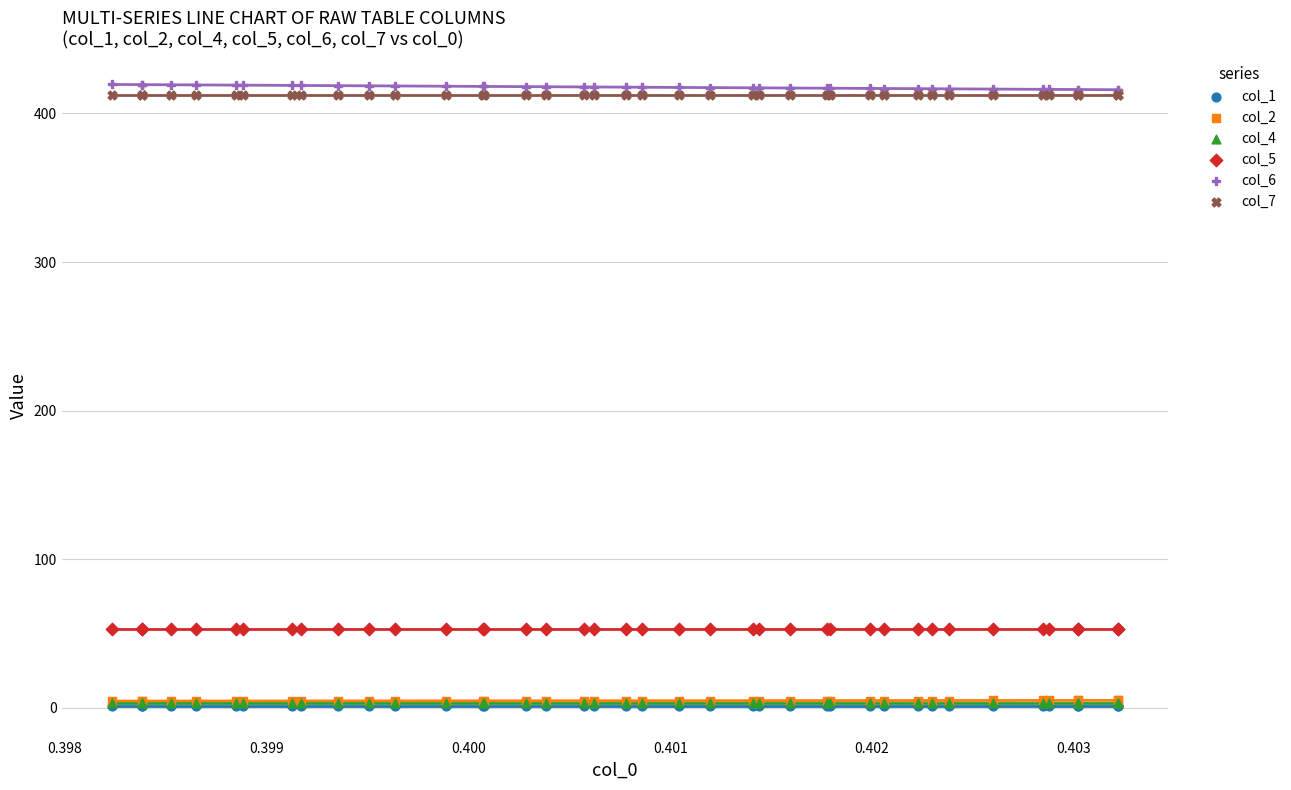

Which series has the largest Y range (max minus min)?

col_6